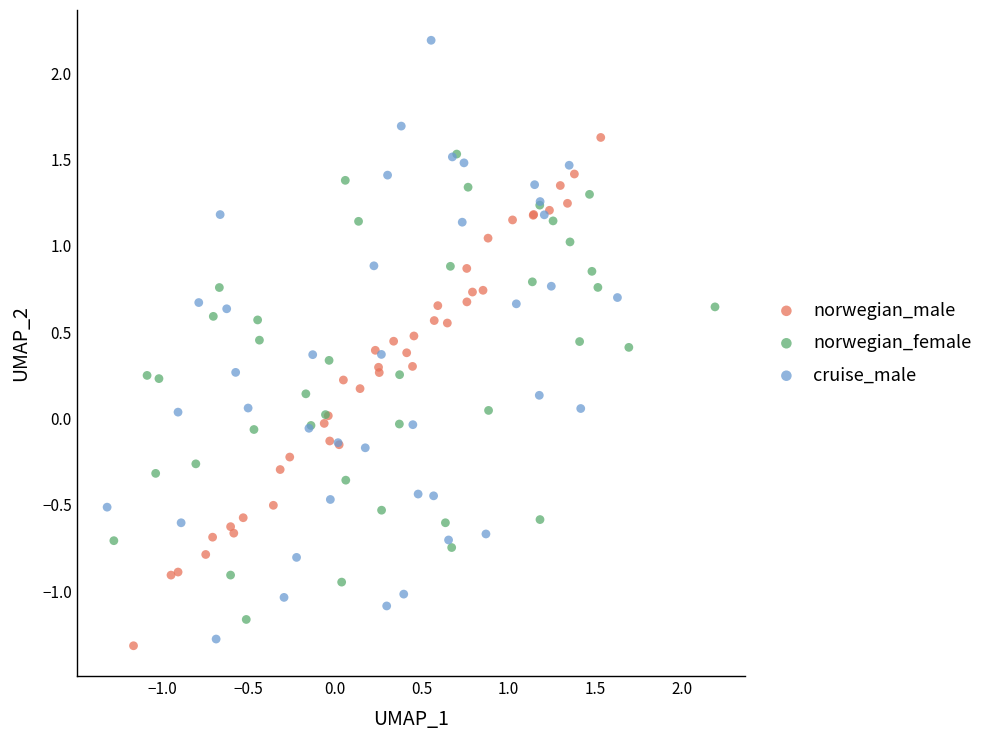

Which series reaches the maximum Y coordinate?

cruise_male